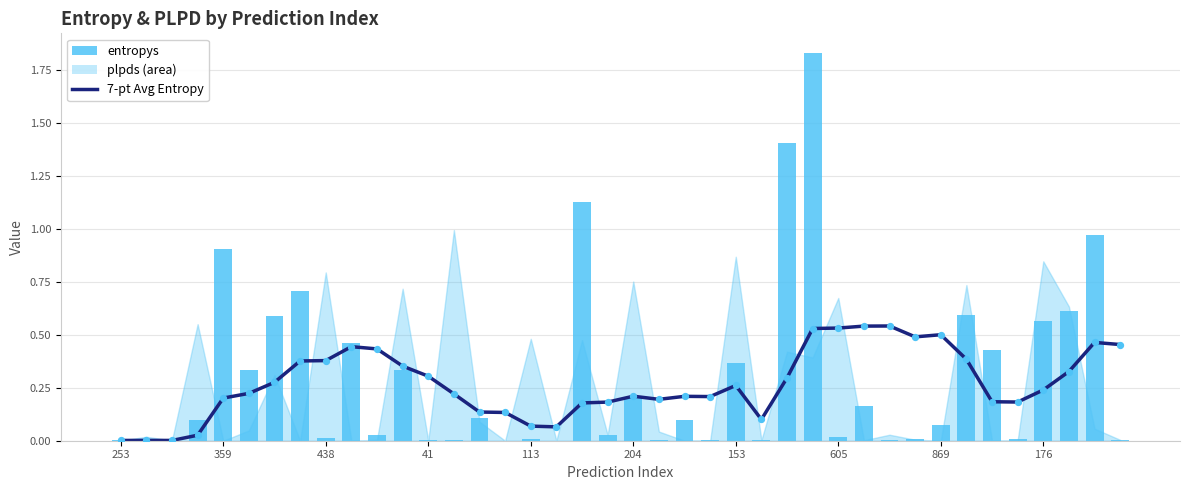

At which category is the sum across all series the highest?

27